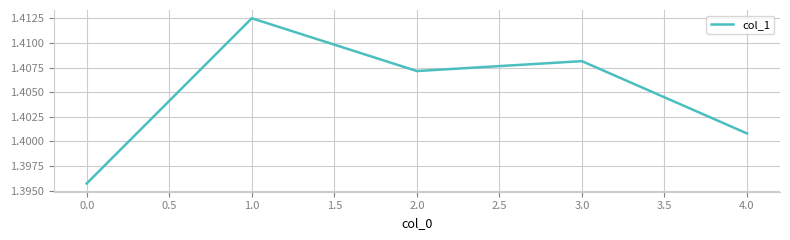

Which has a higher value, 2.0 or 3.0?

3.0